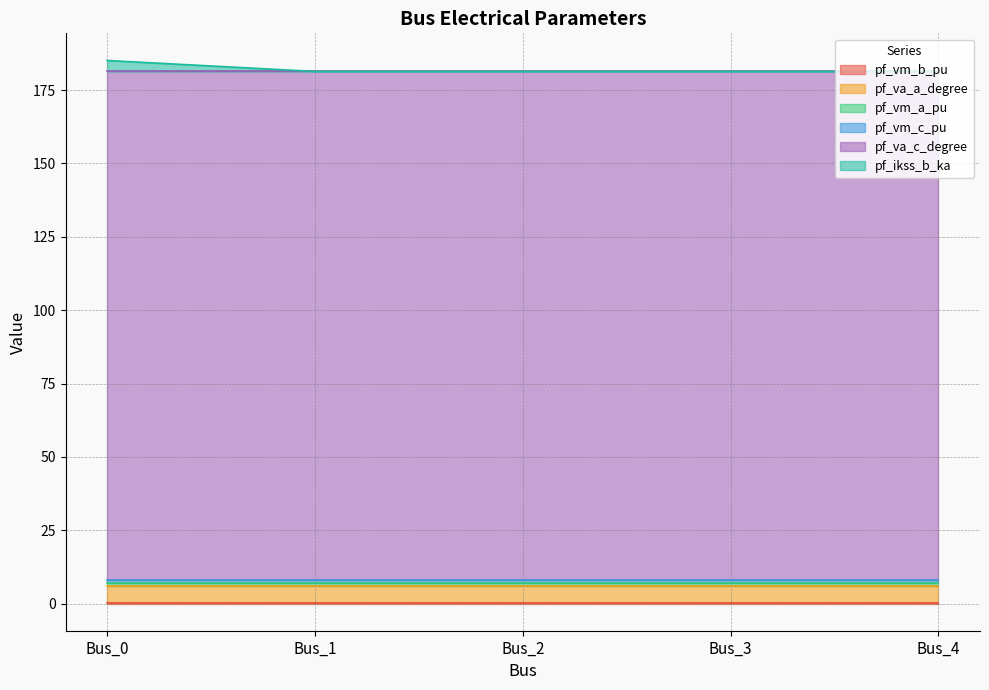

Which series changed the most between Bus_0 and Bus_1?

pf_ikss_b_ka